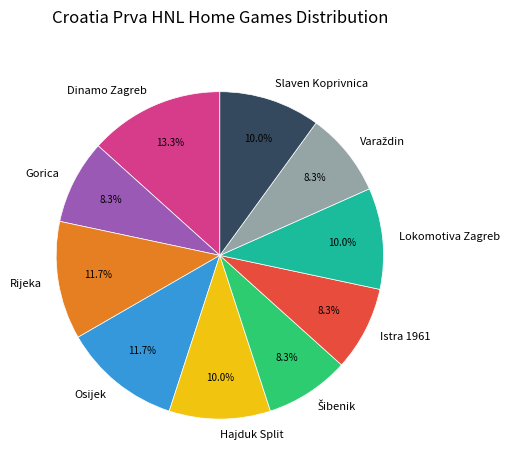

Between Hajduk Split and Gorica, which is larger?

Hajduk Split